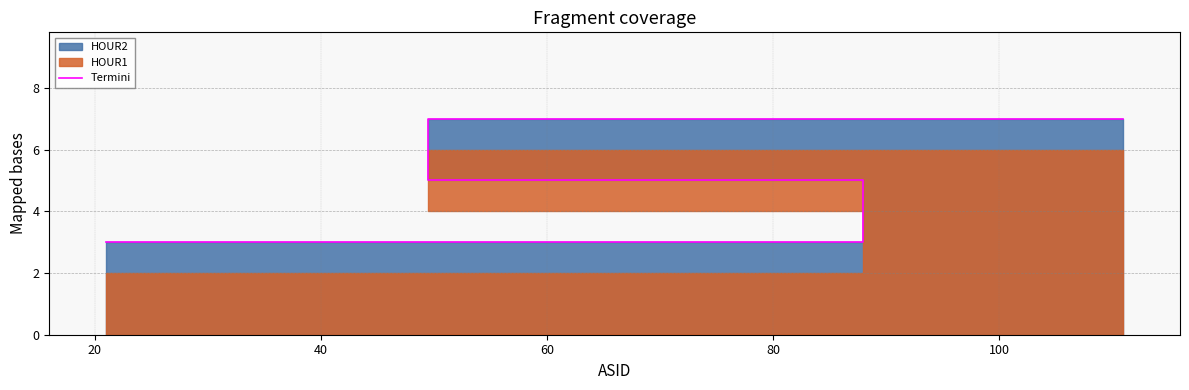

What is the greatest value displayed?

7